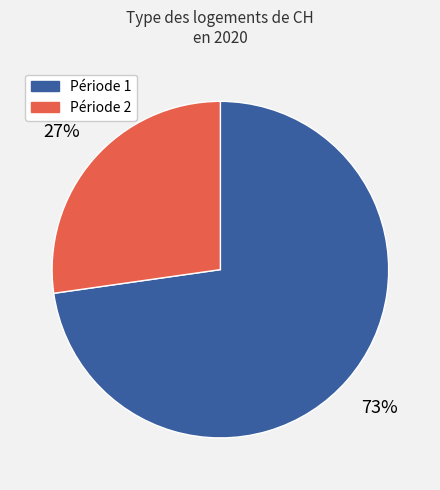

To the nearest percent, what is the difference between the largest and smallest slice percentages?

46%